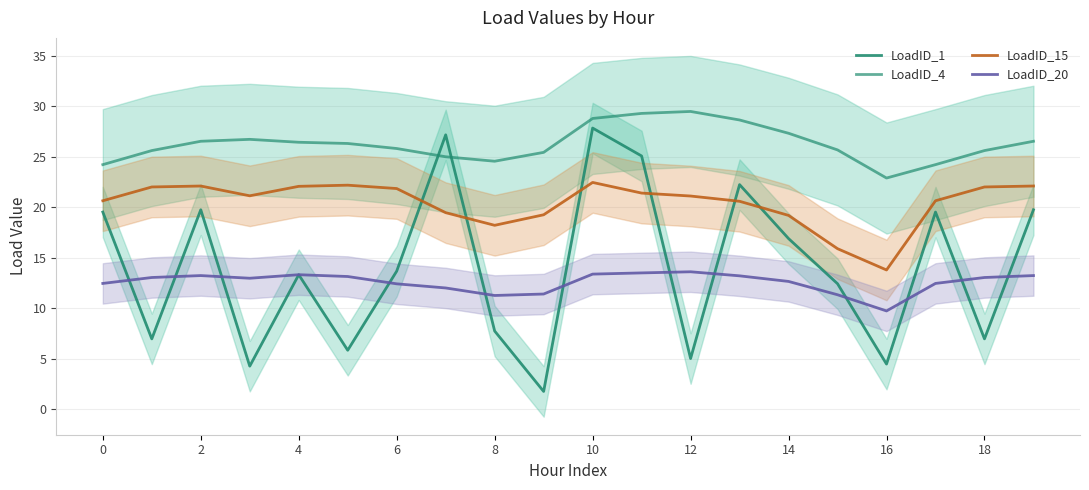

What is the difference between the LoadID_4 values at 16 and 18?

2.7